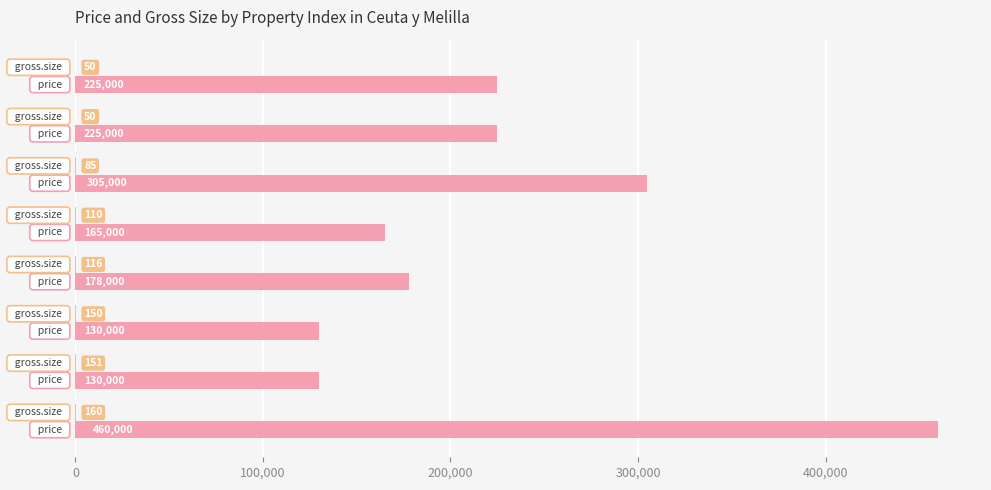

What is the greatest value displayed?

460000